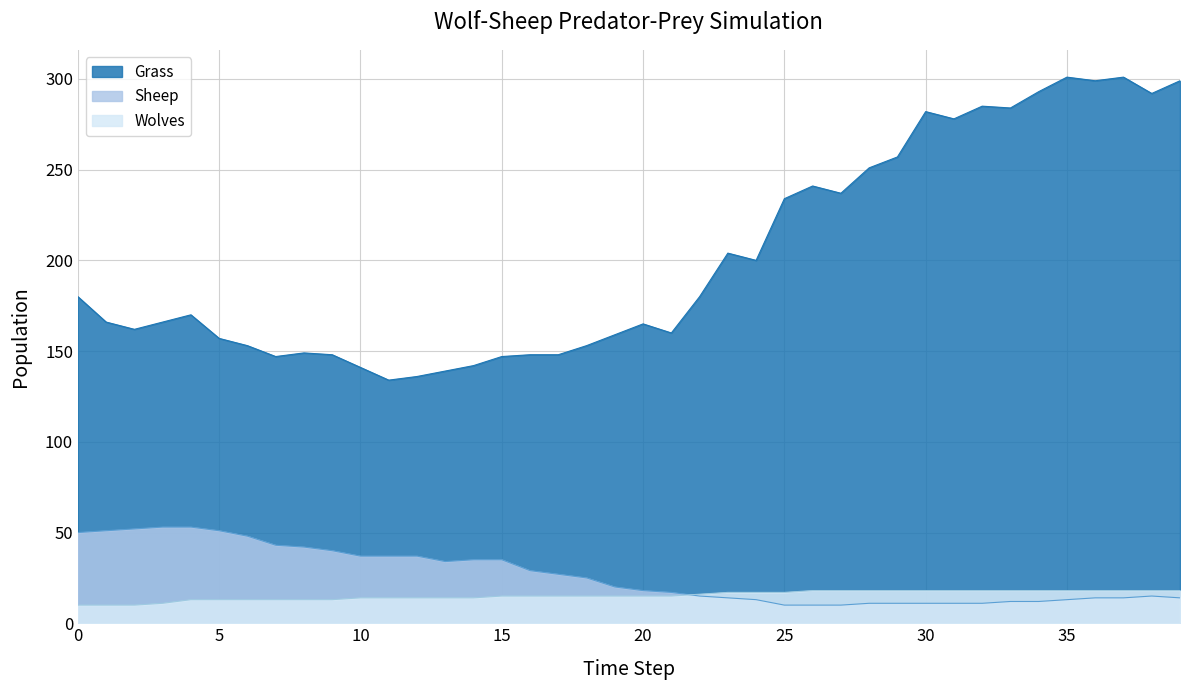

How many lines are shown in the chart?

3